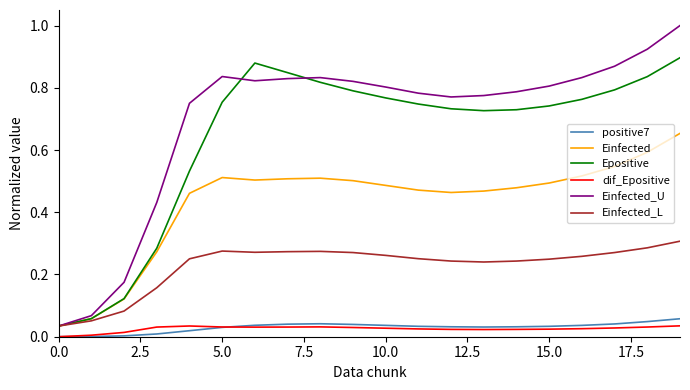

Does the chart have visible grid lines?

No